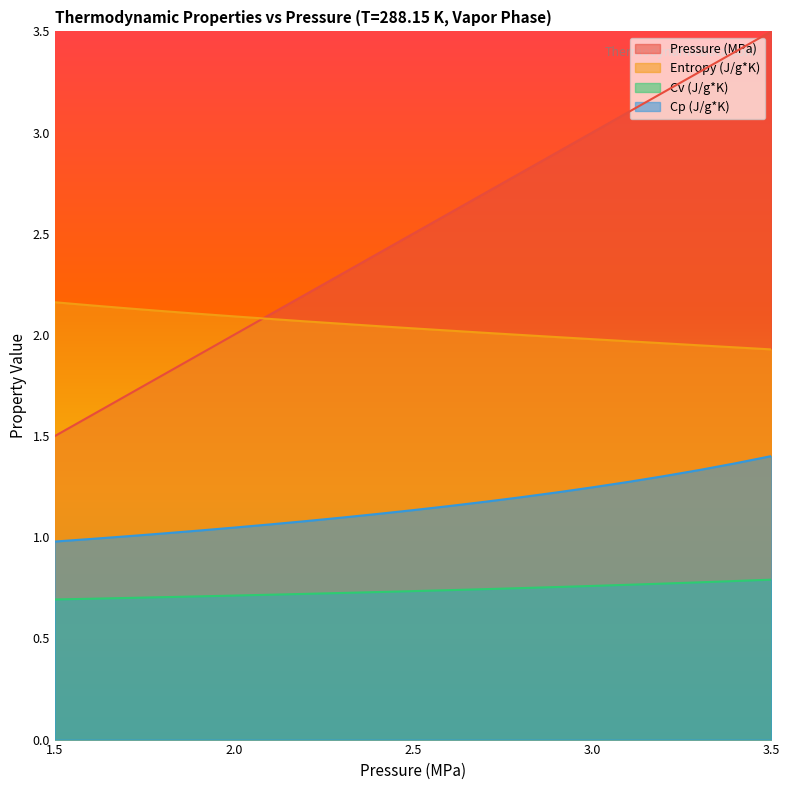

Does the chart display data point markers on the line(s)?

No